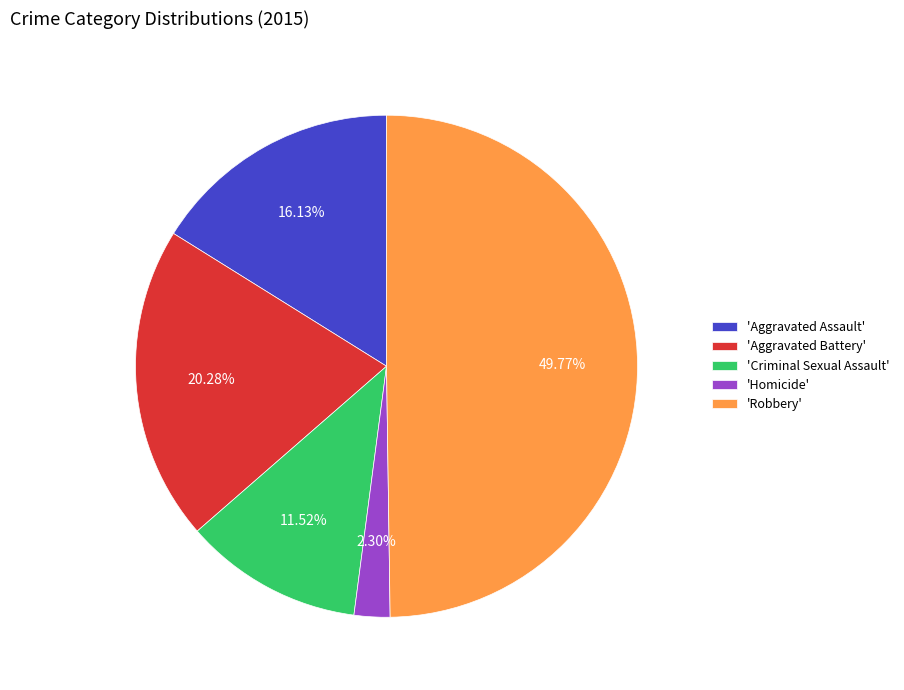

Which category has the biggest portion of the pie?

'Robbery'